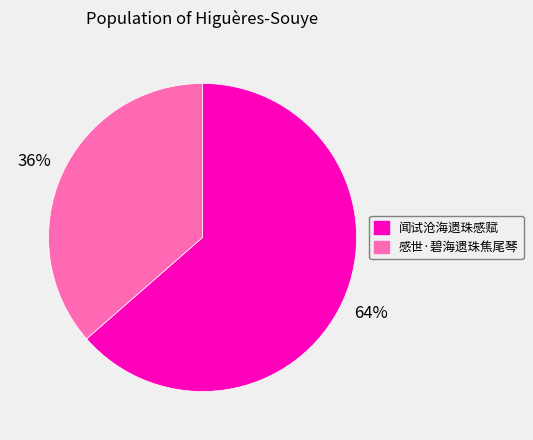

To the nearest percent, what portion does 感世·碧海遗珠焦尾琴 represent?

36%